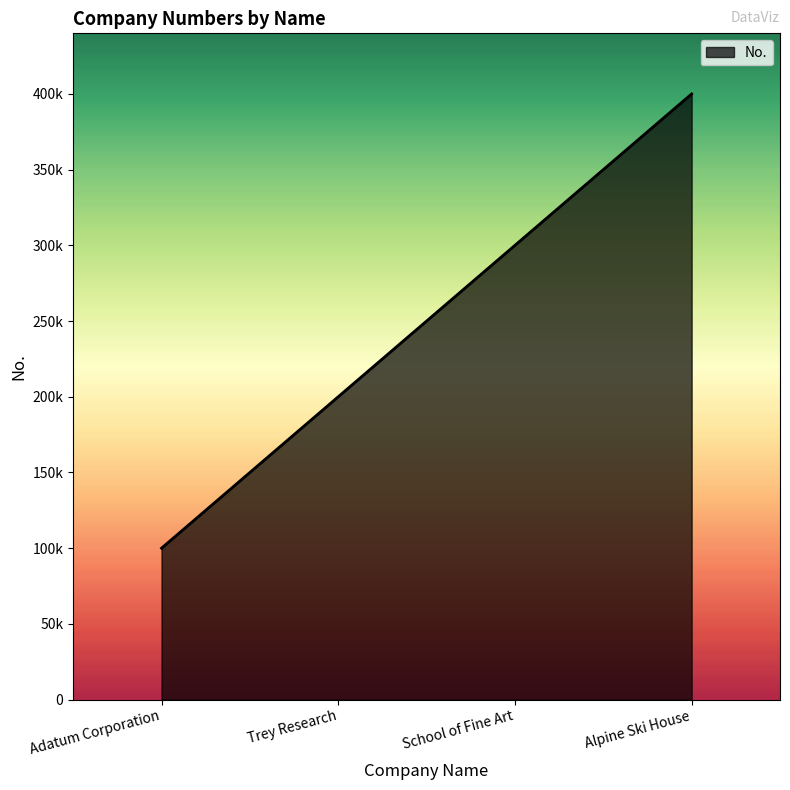

List the labels in order of value, largest first.

Alpine Ski House, School of Fine Art, Trey Research, Adatum Corporation